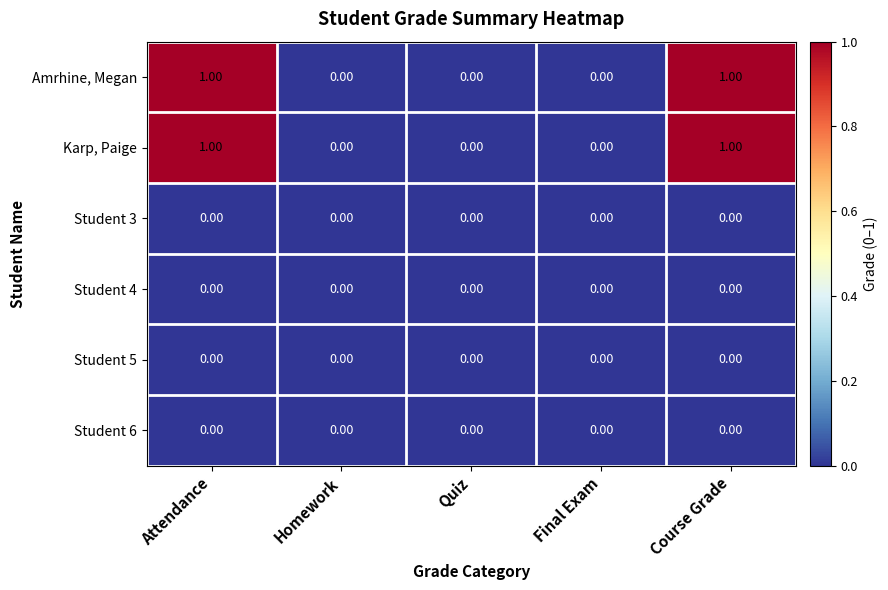

What is the maximum value shown in the chart?

1